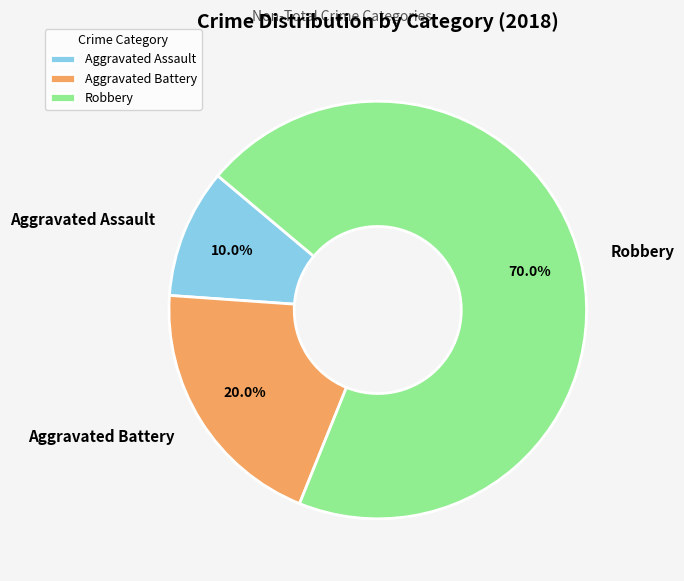

To the nearest percent, what is the difference between the largest and smallest slice percentages?

60%